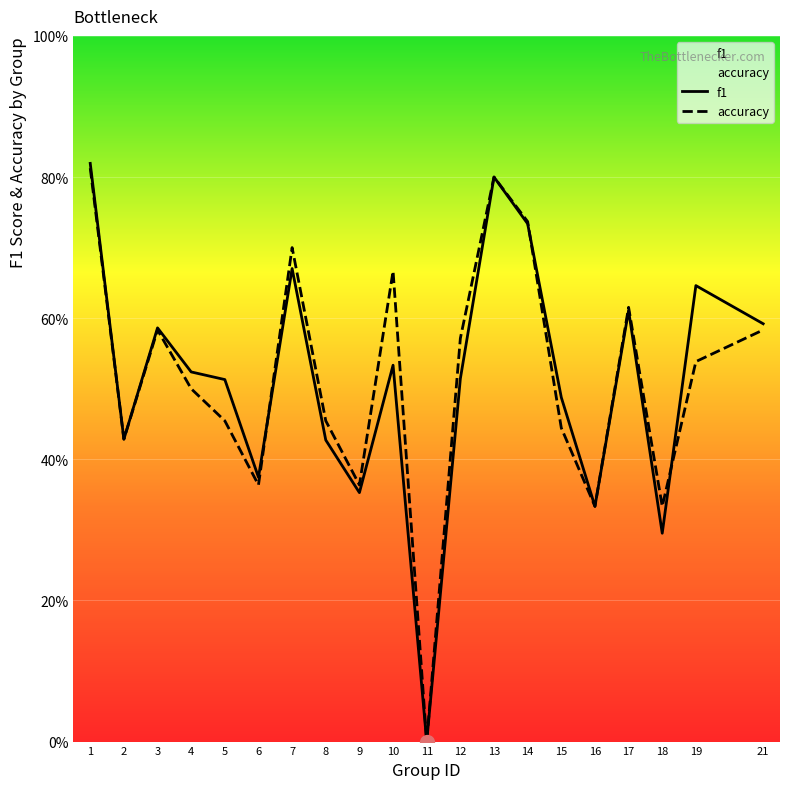

Is it true that accuracy equals 0.7 at 7?

True